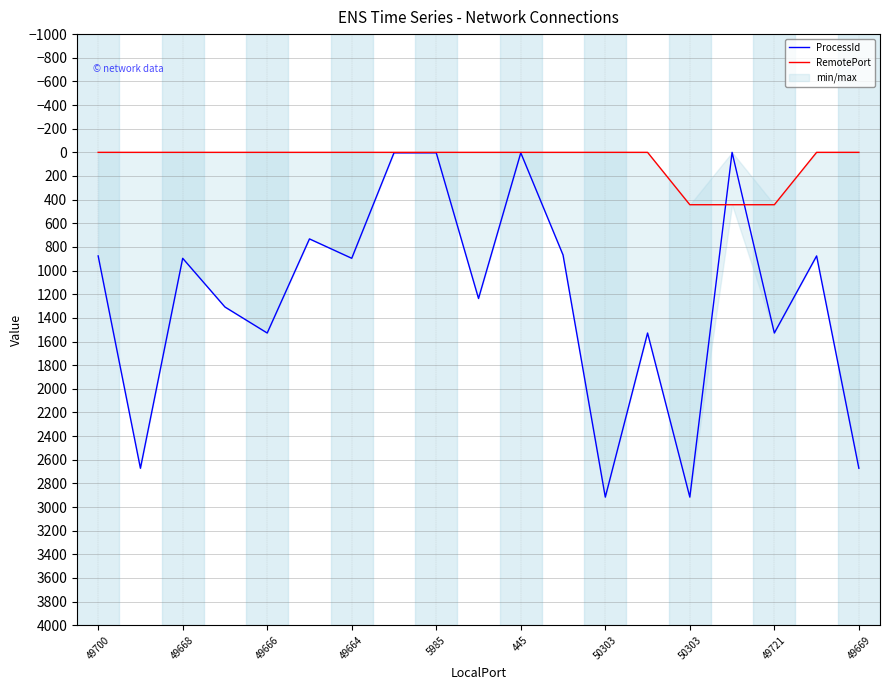

True or false: RemotePort has a value of 162 at 17.

False